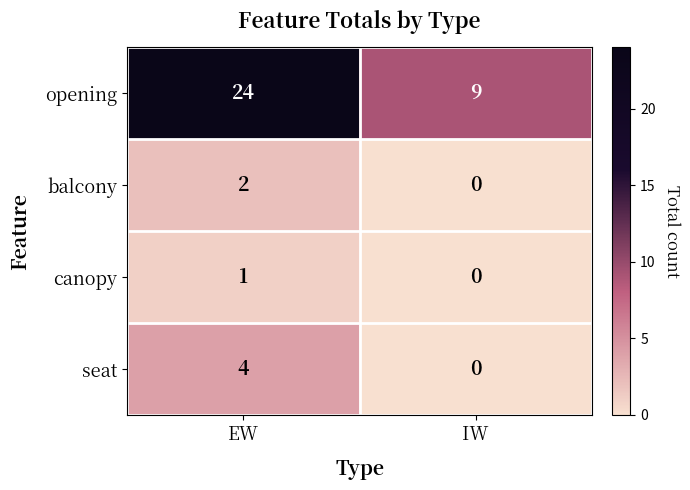

Reading left to right, transcribe all the data shown in this chart.

opening: 24	9
balcony: 2	0
canopy: 1	0
seat: 4	0